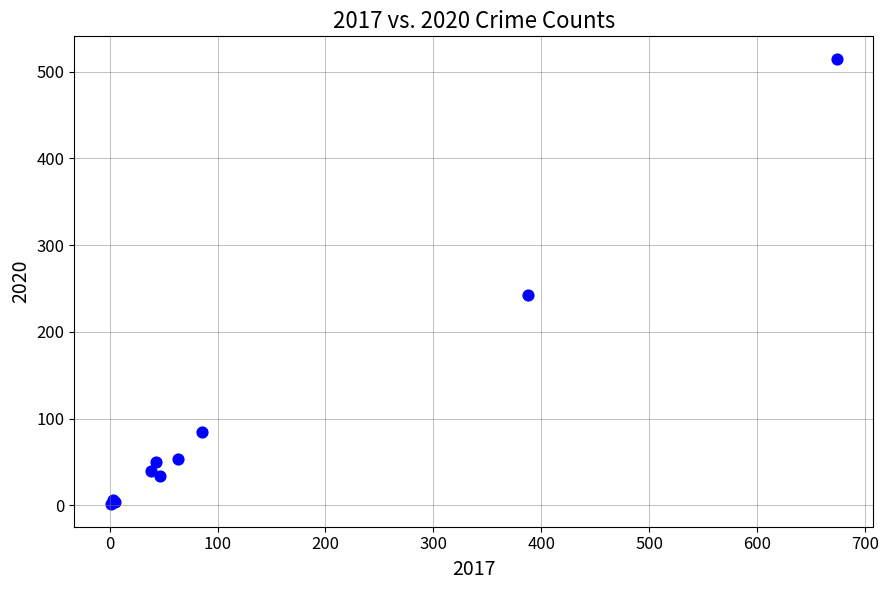

What Y value in the scatter plot is closest to 258?

243